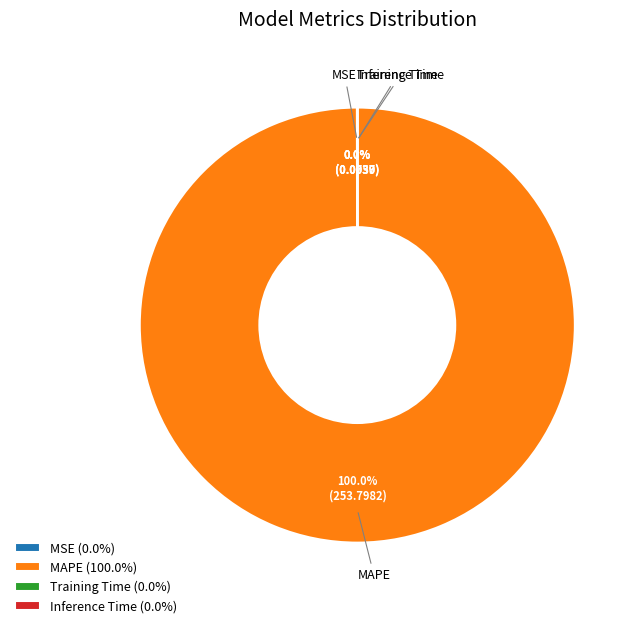

Does MAPE (100.0%) represent more than half of the total?

Yes